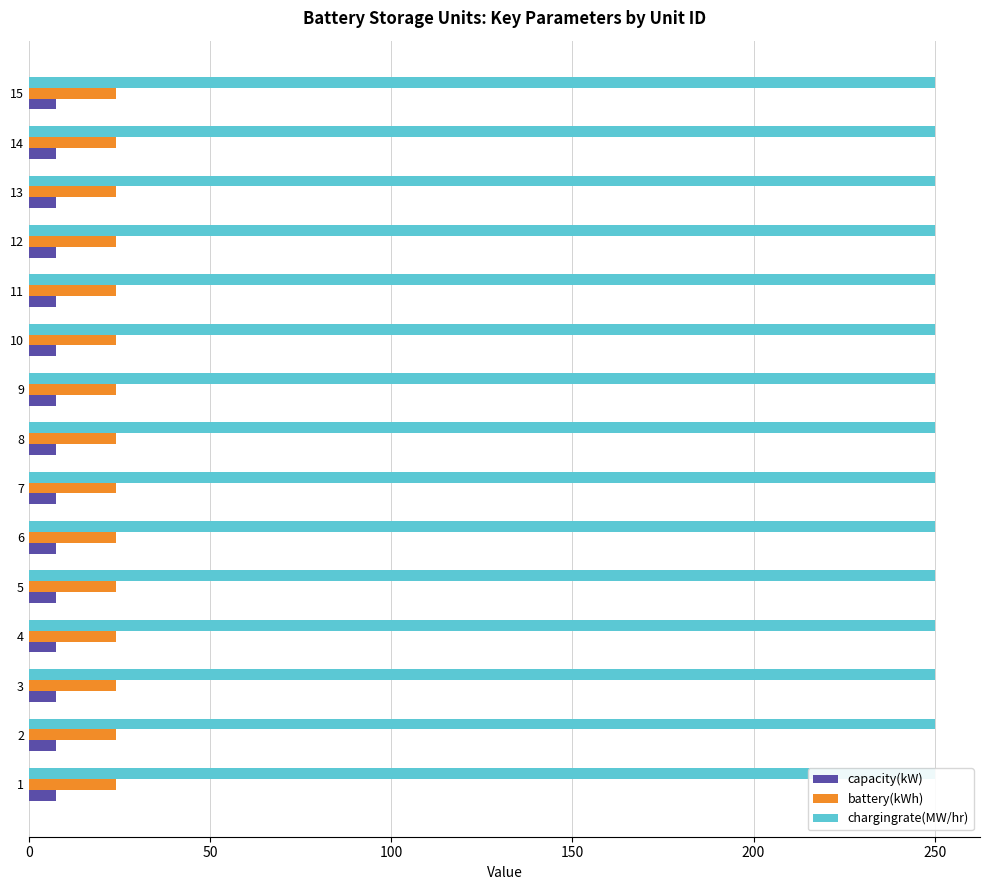

Reading right to left, extract all data points from this chart.

capacity(kW): 15=7.4	14=7.4	13=7.4	12=7.4	11=7.4	10=7.4	9=7.4	8=7.4	7=7.4	6=7.4	5=7.4	4=7.4	3=7.4	2=7.4	1=7.4
battery(kWh): 15=24.0	14=24.0	13=24.0	12=24.0	11=24.0	10=24.0	9=24.0	8=24.0	7=24.0	6=24.0	5=24.0	4=24.0	3=24.0	2=24.0	1=24.0
chargingrate(MW/hr): 15=250.0	14=250.0	13=250.0	12=250.0	11=250.0	10=250.0	9=250.0	8=250.0	7=250.0	6=250.0	5=250.0	4=250.0	3=250.0	2=250.0	1=250.0